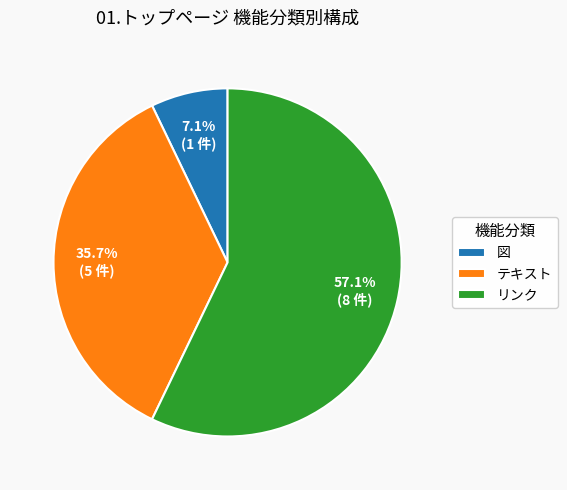

To the nearest percent, what is the average slice percentage?

33%